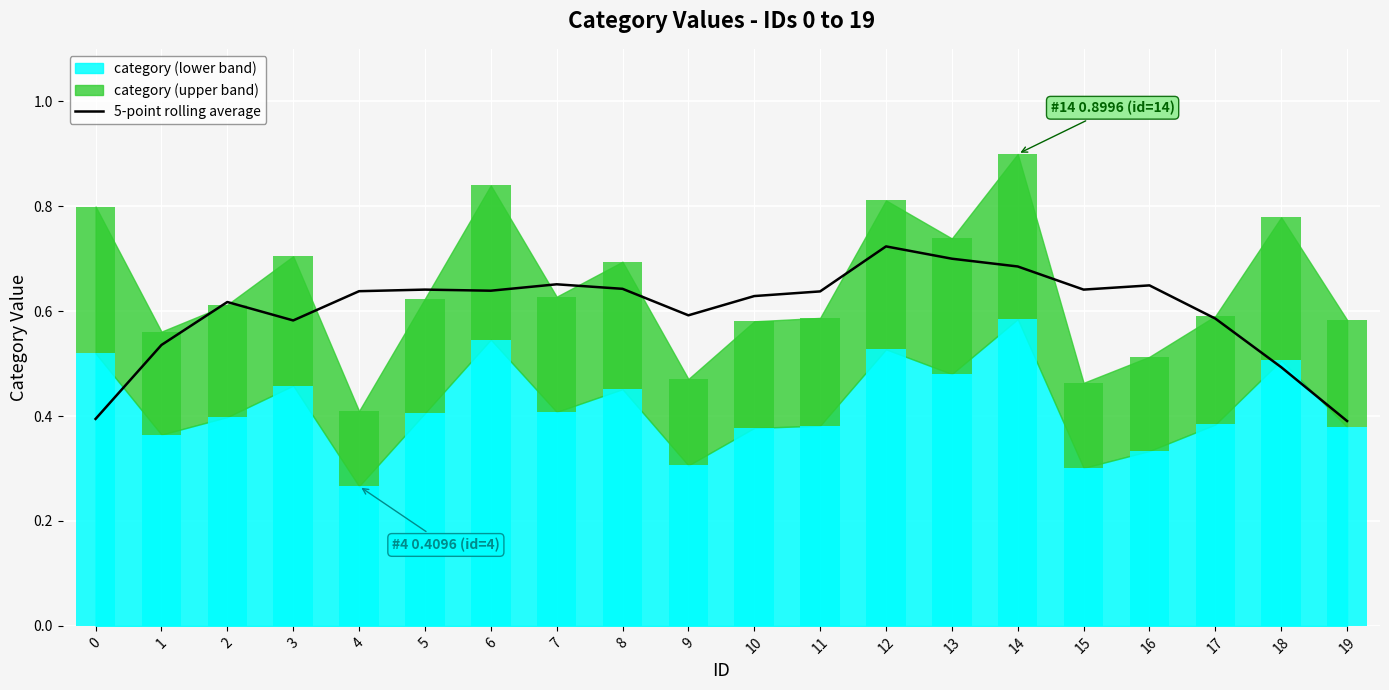

At which category does the chart reach its peak across all series?

12